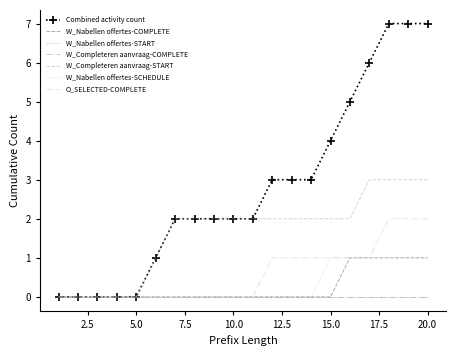

True or false: W_Nabellen offertes-COMPLETE and O_SELECTED-COMPLETE intersect in this chart.

False